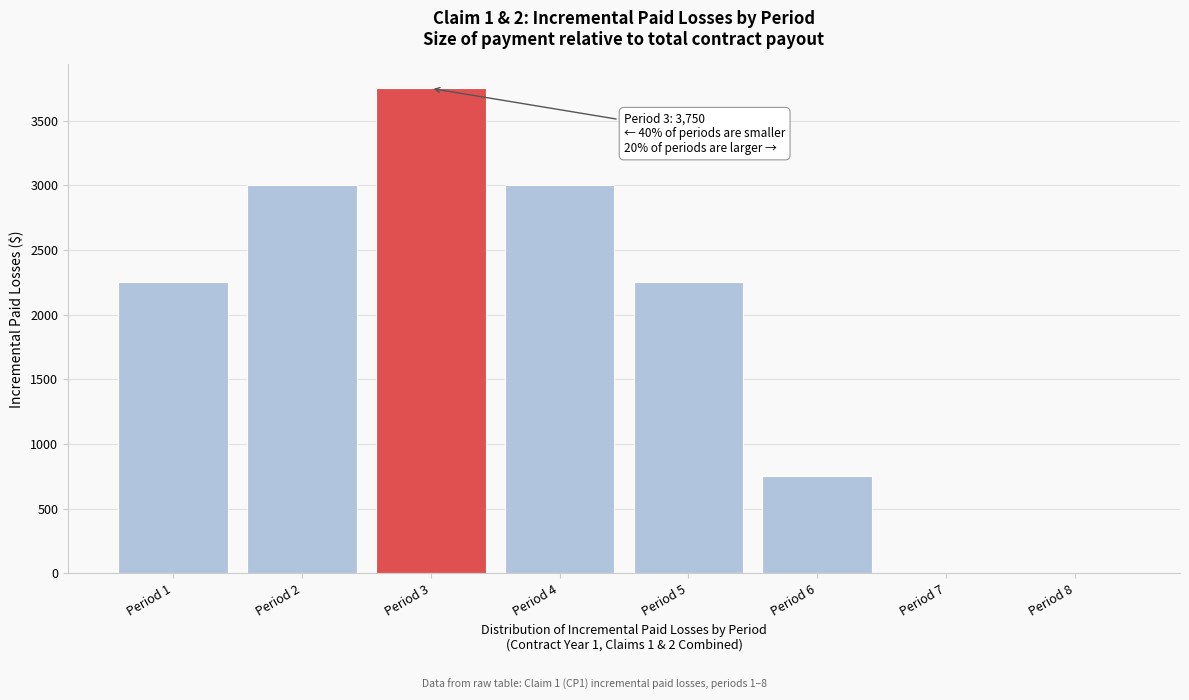

Reading left to right, transcribe all the data shown in this chart.

Period 1=2250	Period 2=3000	Period 3=3750	Period 4=3000	Period 5=2250	Period 6=750	Period 7=0	Period 8=0